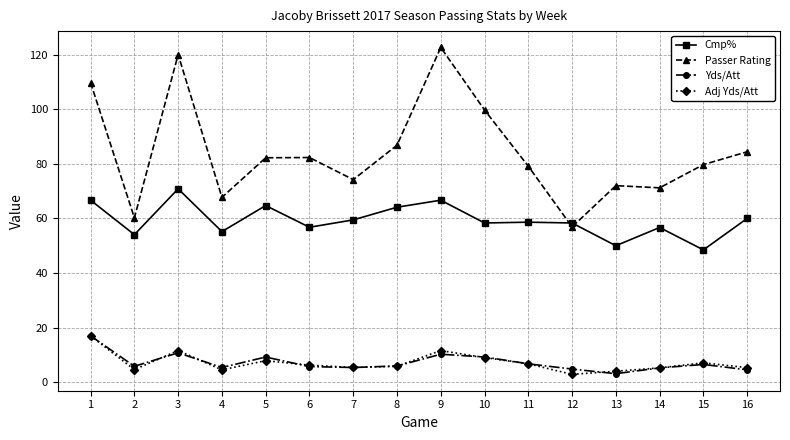

Which series changed the most between 3 and 10?

Passer Rating